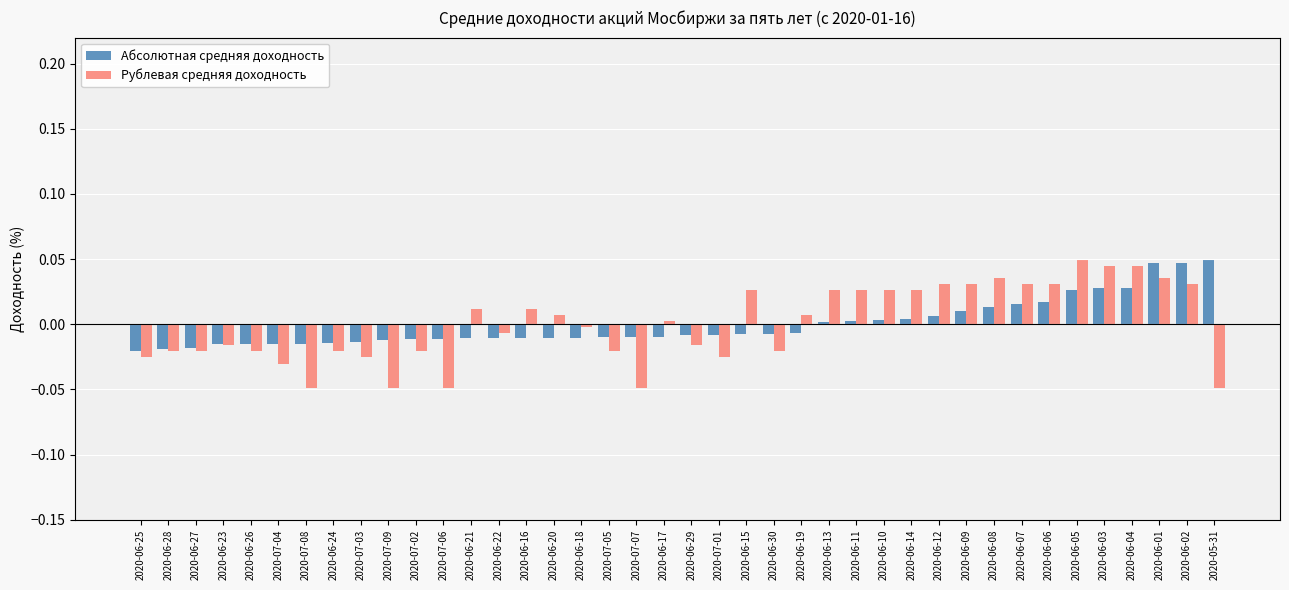

Which category has the highest value in the Рублевая средняя доходность series?

2020-06-05